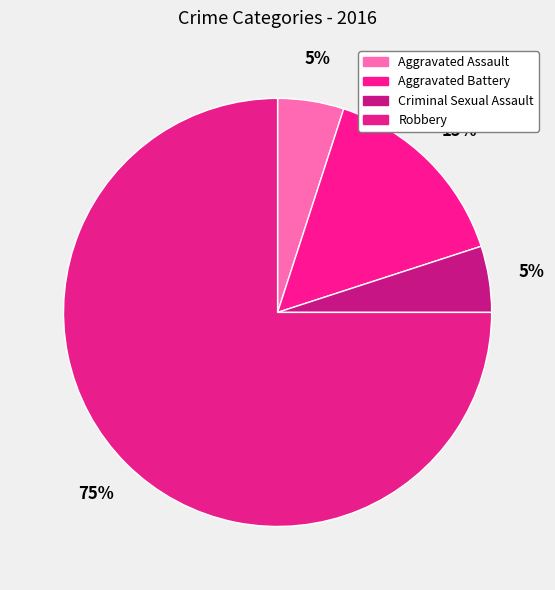

Count the number of slices in the pie.

4